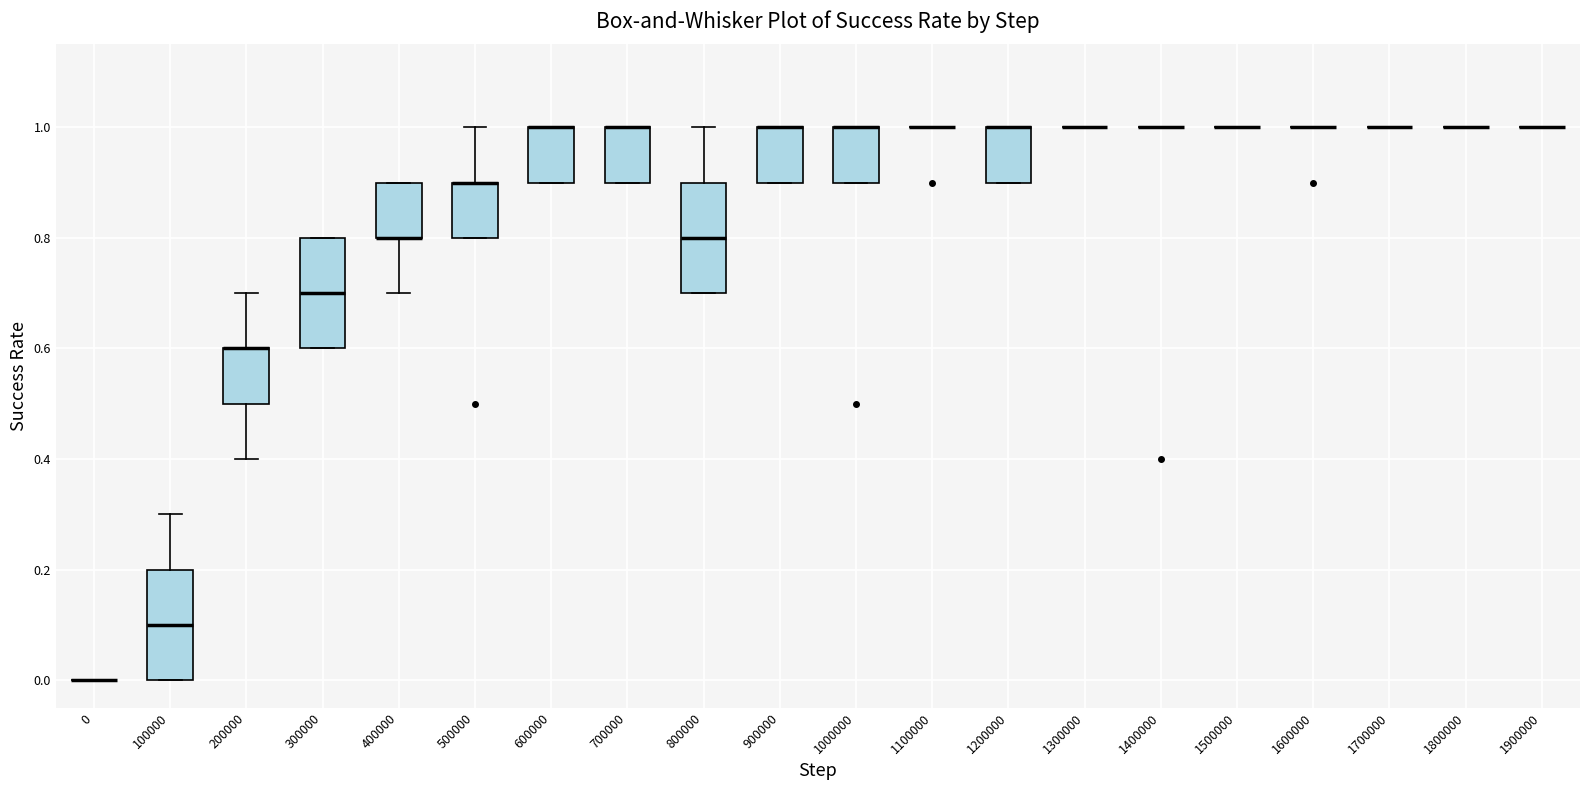

Reading left to right, transcribe this box plot: for each box, give where its median line is, the range the box spans, and where its two whiskers end, as read against the y-axis. The values are not printed on the chart, so give them approximately, as read against the axis.

0: box collapsed to a line at 0.0, whiskers 0.0 to 0.0
100000: median 0.1, box 0.0 to 0.2, whiskers 0.0 to 0.3
200000: median 0.6 (drawn on the box's upper edge), box 0.5 to 0.6, whiskers 0.4 to 0.7
300000: median 0.7, box 0.6 to 0.8, whiskers 0.6 to 0.8
400000: median 0.8 (drawn on the box's lower edge), box 0.8 to 0.9, whiskers 0.7 to 0.9
500000: median 0.9 (drawn on the box's upper edge), box 0.8 to 0.9, whiskers 0.8 to 1.0
600000: median 1.0 (drawn on the box's upper edge), box 0.9 to 1.0, whiskers 0.9 to 1.0
700000: median 1.0 (drawn on the box's upper edge), box 0.9 to 1.0, whiskers 0.9 to 1.0
800000: median 0.8, box 0.7 to 0.9, whiskers 0.7 to 1.0
900000: median 1.0 (drawn on the box's upper edge), box 0.9 to 1.0, whiskers 0.9 to 1.0
1000000: median 1.0 (drawn on the box's upper edge), box 0.9 to 1.0, whiskers 0.9 to 1.0
1100000: box collapsed to a line at 1.0, whiskers 1.0 to 1.0
1200000: median 1.0 (drawn on the box's upper edge), box 0.9 to 1.0, whiskers 0.9 to 1.0
1300000: box collapsed to a line at 1.0, whiskers 1.0 to 1.0
1400000: box collapsed to a line at 1.0, whiskers 1.0 to 1.0
1500000: box collapsed to a line at 1.0, whiskers 1.0 to 1.0
1600000: box collapsed to a line at 1.0, whiskers 1.0 to 1.0
1700000: box collapsed to a line at 1.0, whiskers 1.0 to 1.0
1800000: box collapsed to a line at 1.0, whiskers 1.0 to 1.0
1900000: box collapsed to a line at 1.0, whiskers 1.0 to 1.0